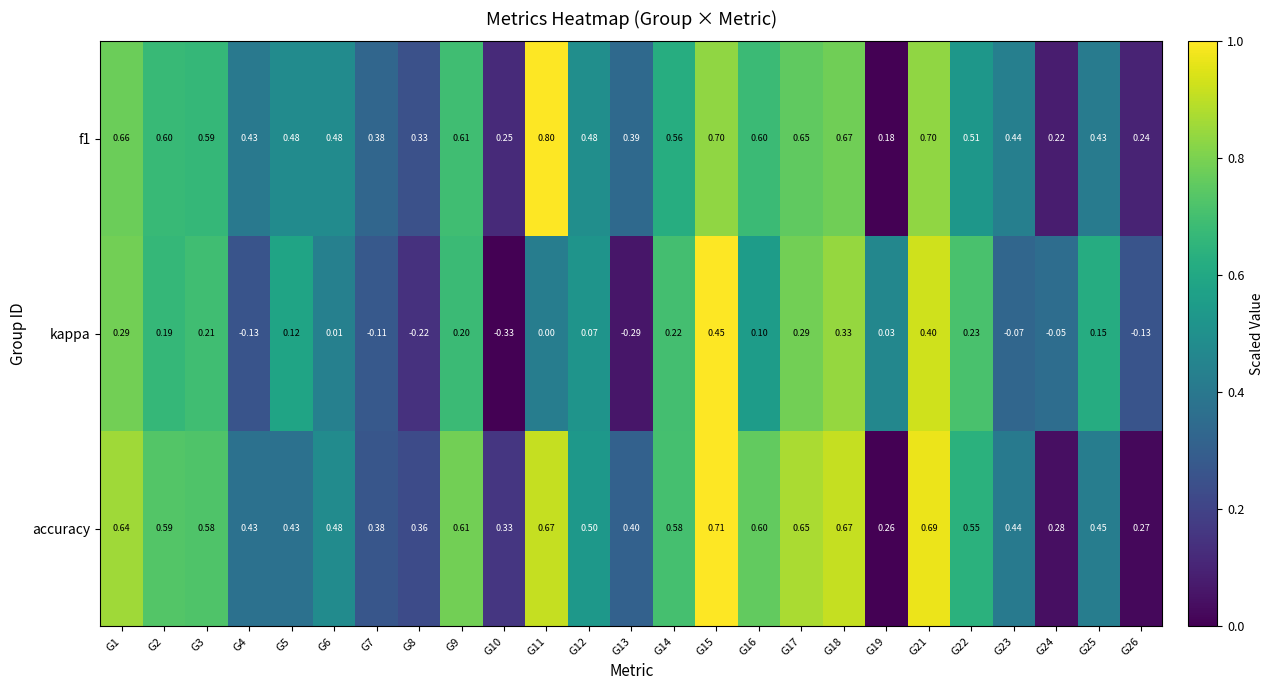

Which series has the largest total across all categories?

accuracy